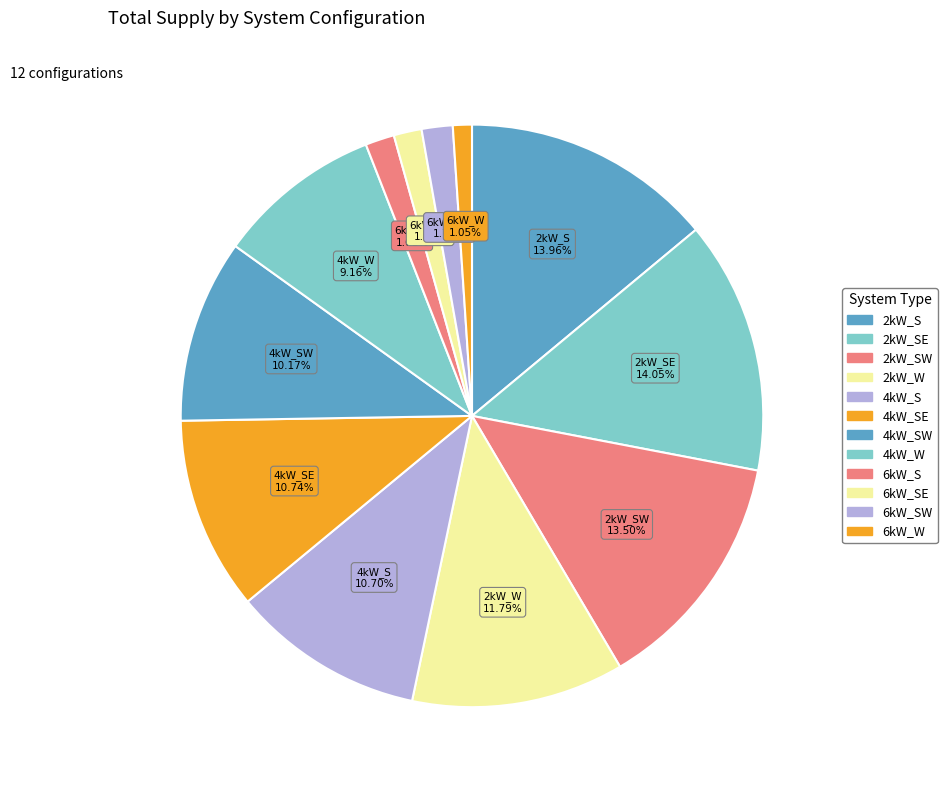

How many slices are in this pie chart?

12